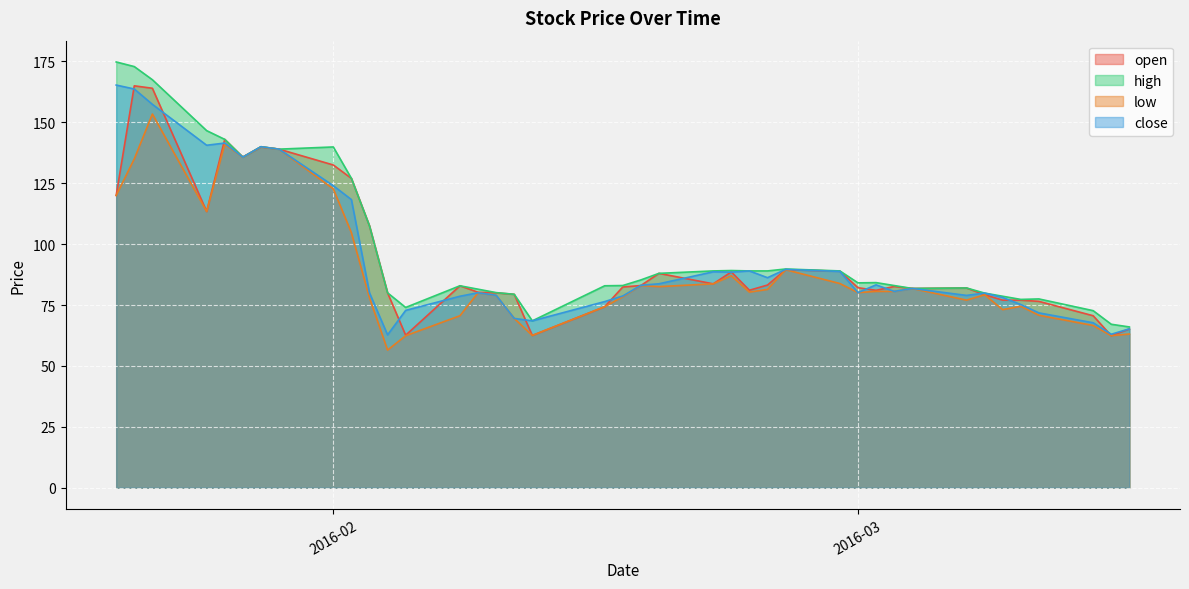

What is the greatest value displayed?

174.8